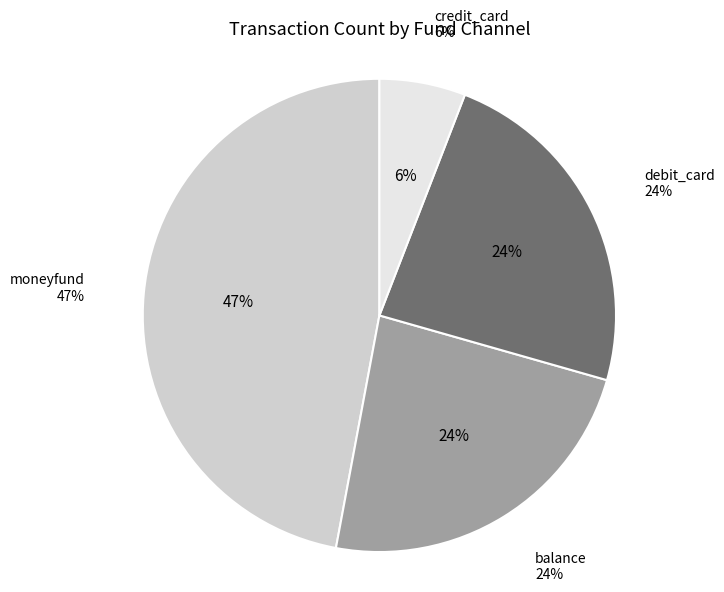

Count the number of slices in the pie.

4